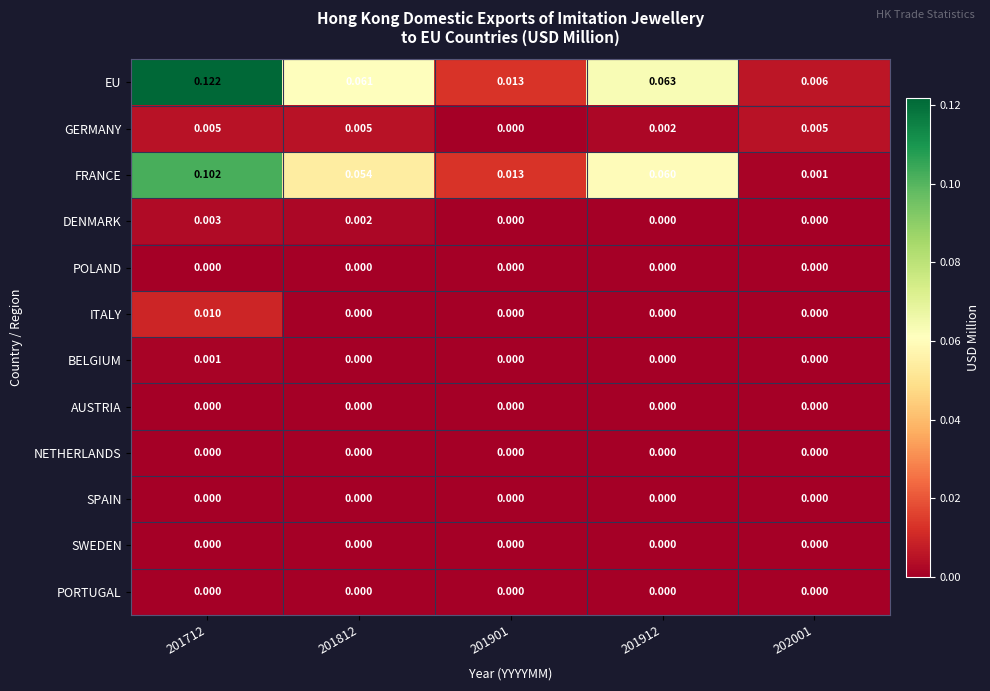

At how many categories does at least one series exceed 0?

5